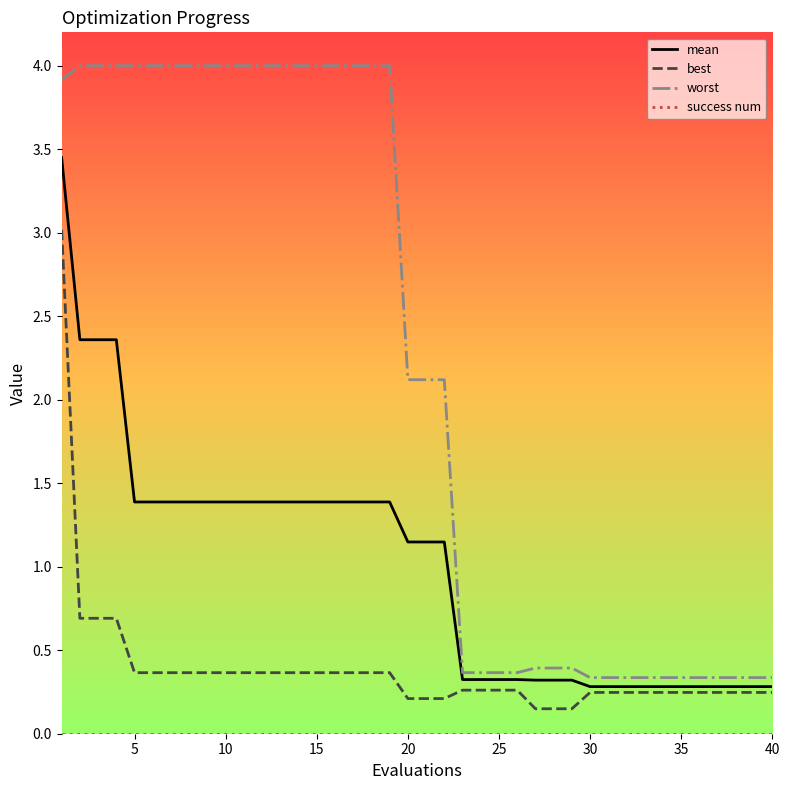

True or false: best and worst cross at least once.

False